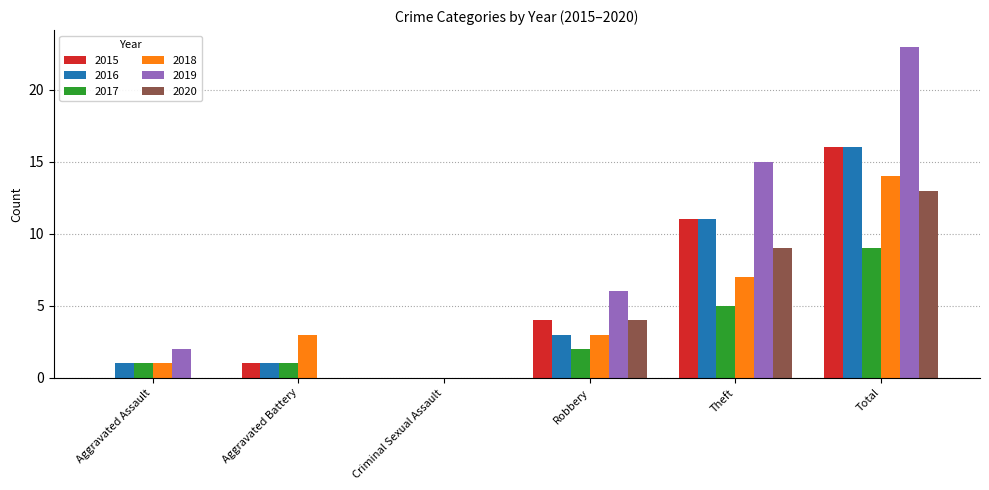

Reading right to left, what are all the values shown in this chart?

2015: 16	11	4	0	1	0
2016: 16	11	3	0	1	1
2017: 9	5	2	0	1	1
2018: 14	7	3	0	3	1
2019: 23	15	6	0	0	2
2020: 13	9	4	0	0	0